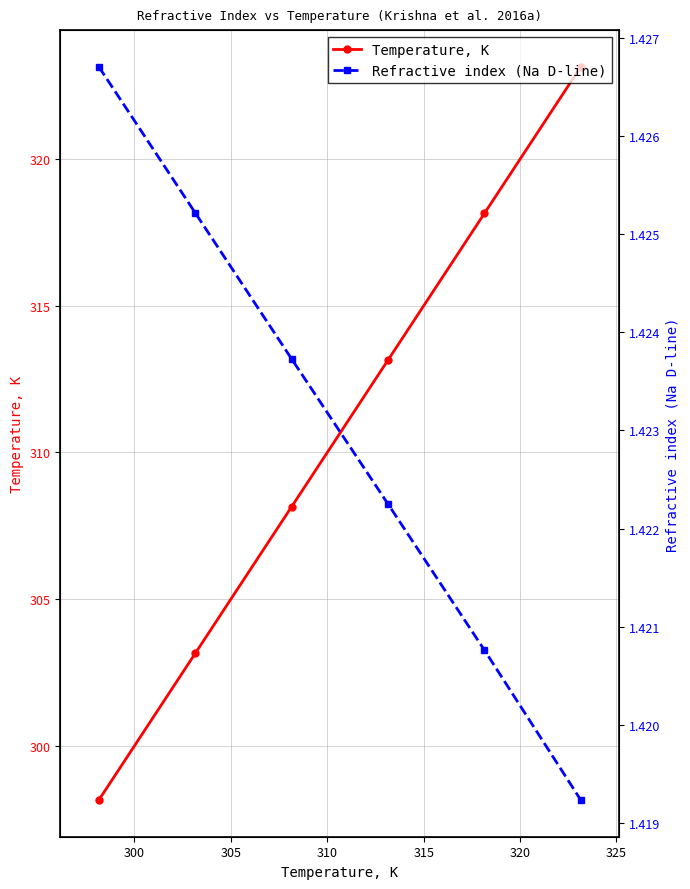

Rank the series by their average value, from highest to lowest.

Temperature, K, Refractive index (Na D-line)